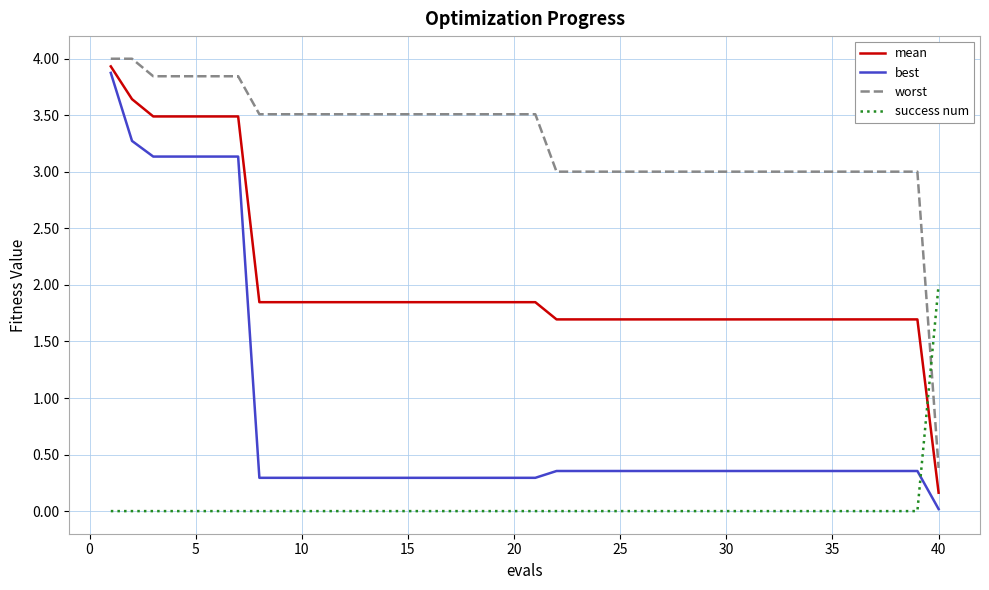

Rank the series by their average value, from highest to lowest.

worst, mean, best, success num